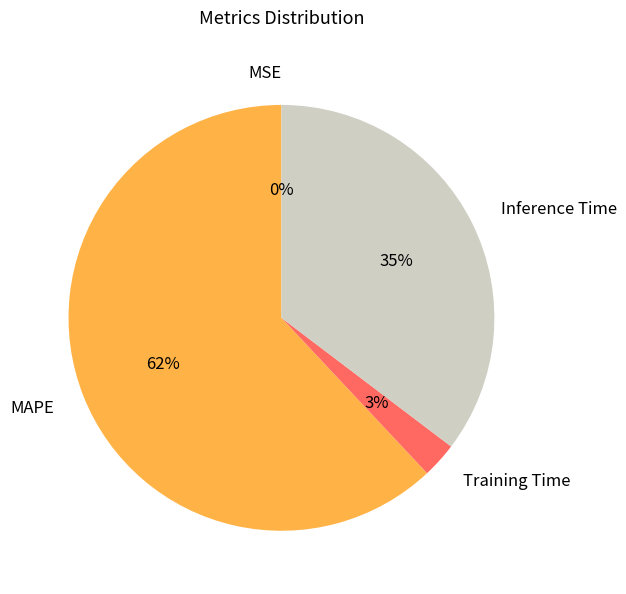

Is it true that Inference Time is 35% of the pie?

True